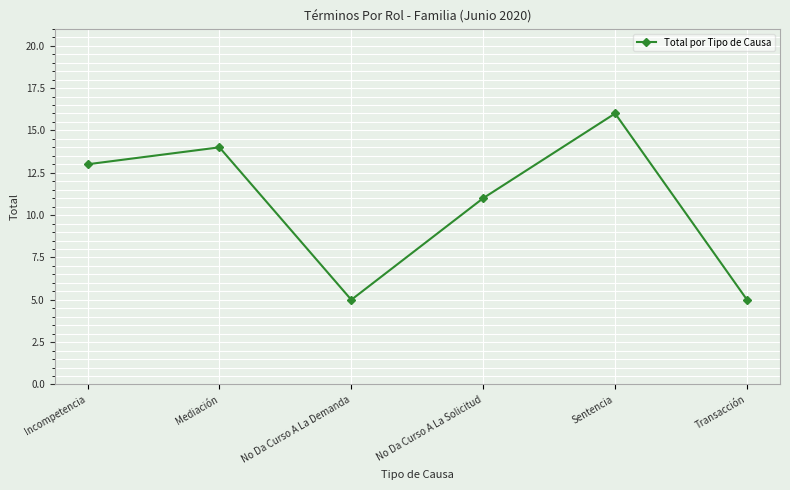

At which category does the data reach its first local peak?

Mediación